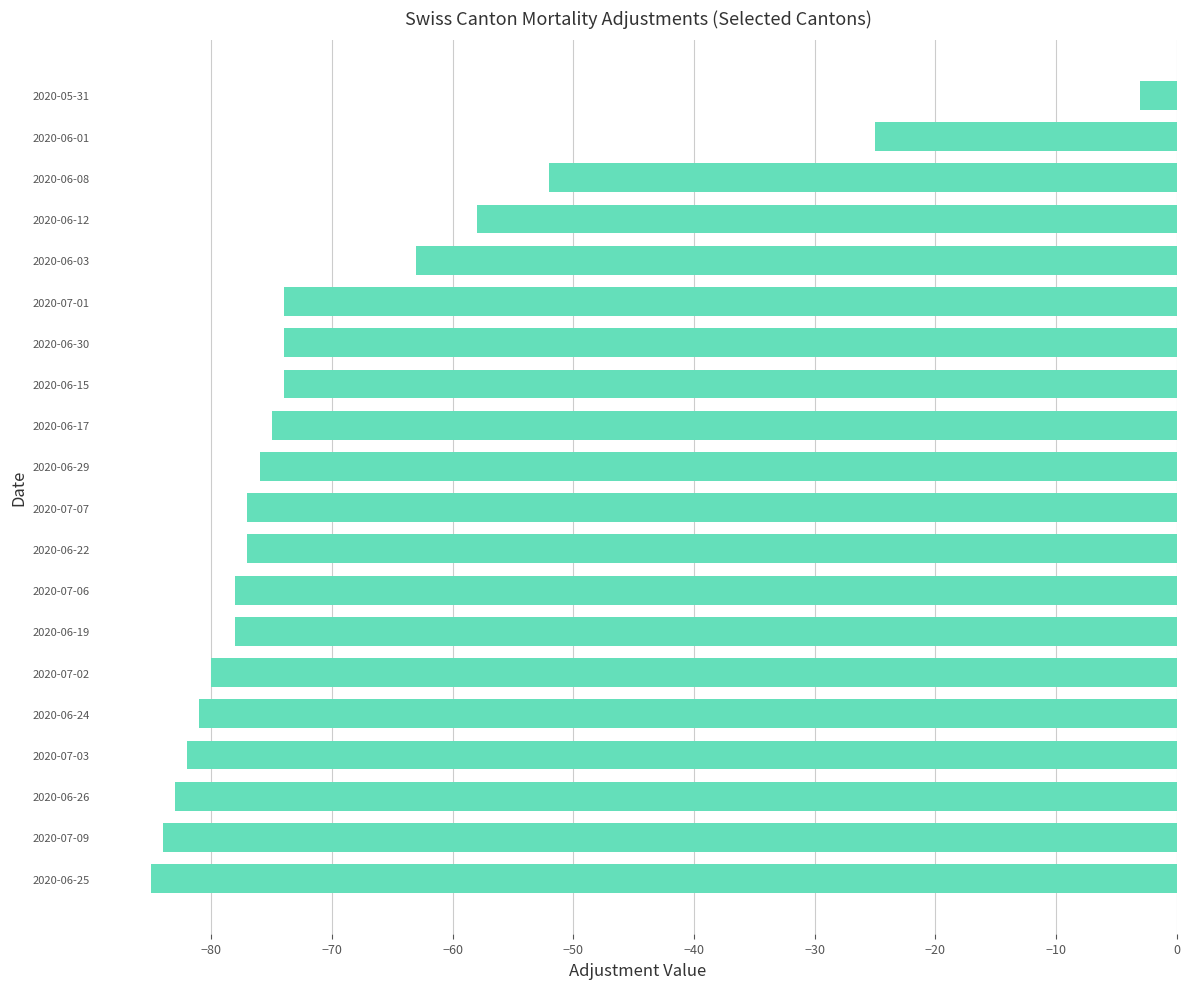

The chart shows a value of -77 at 2020-06-22. True or false?

True